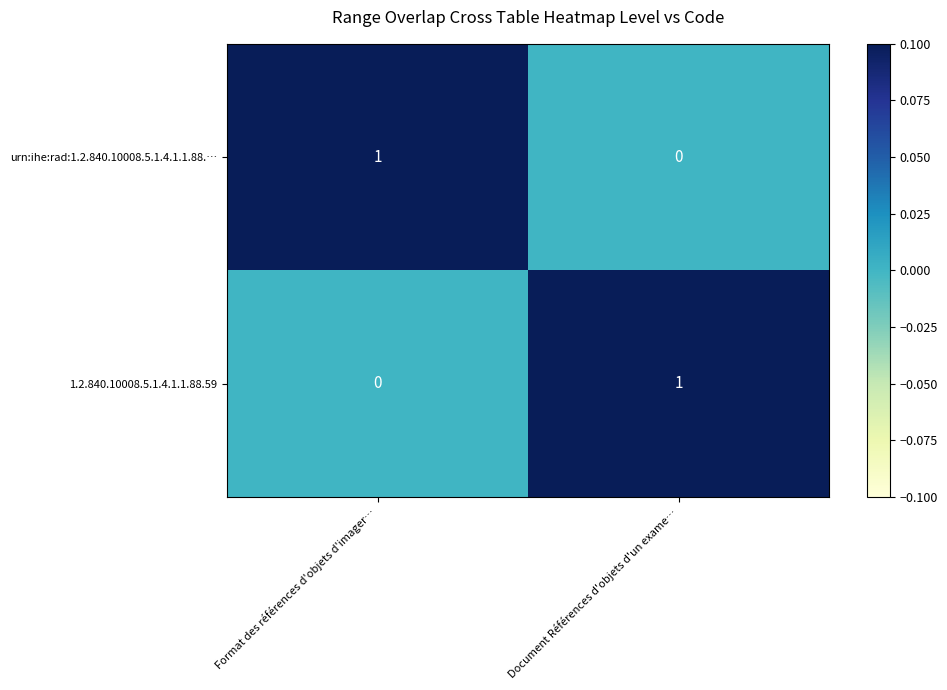

The urn:ihe:rad:1.2.840.10008.5.1.4.1.1.88.… series shows 1 at Document Références d'objets d'un exame…. True or false?

False